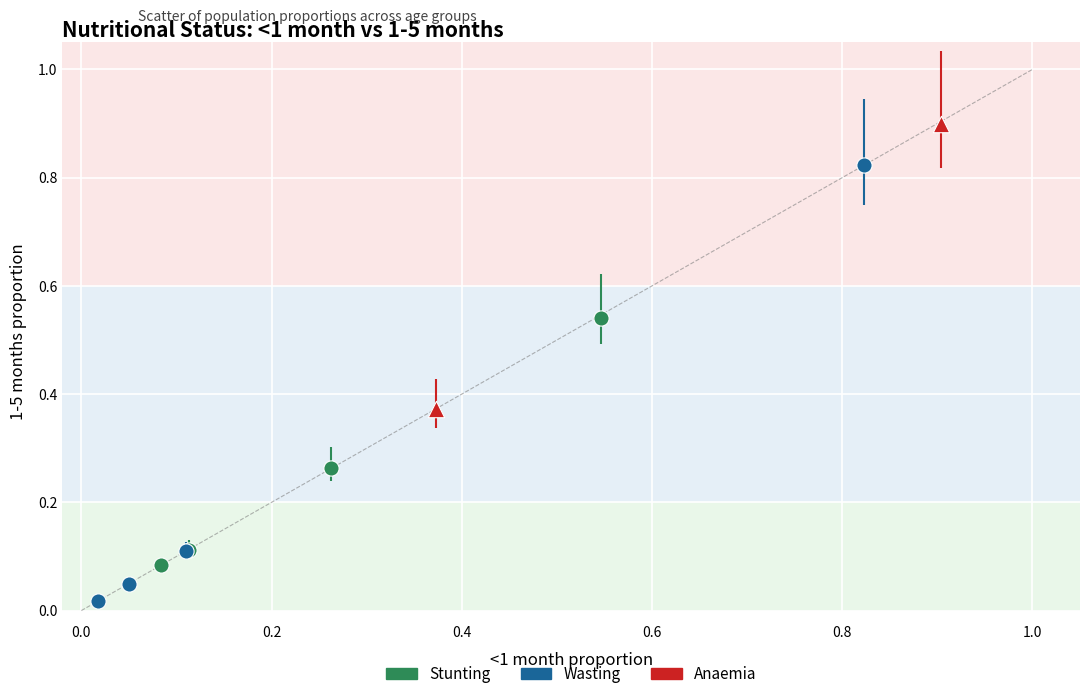

What are all the series names shown in the legend?

Stunting, Wasting, Anaemia